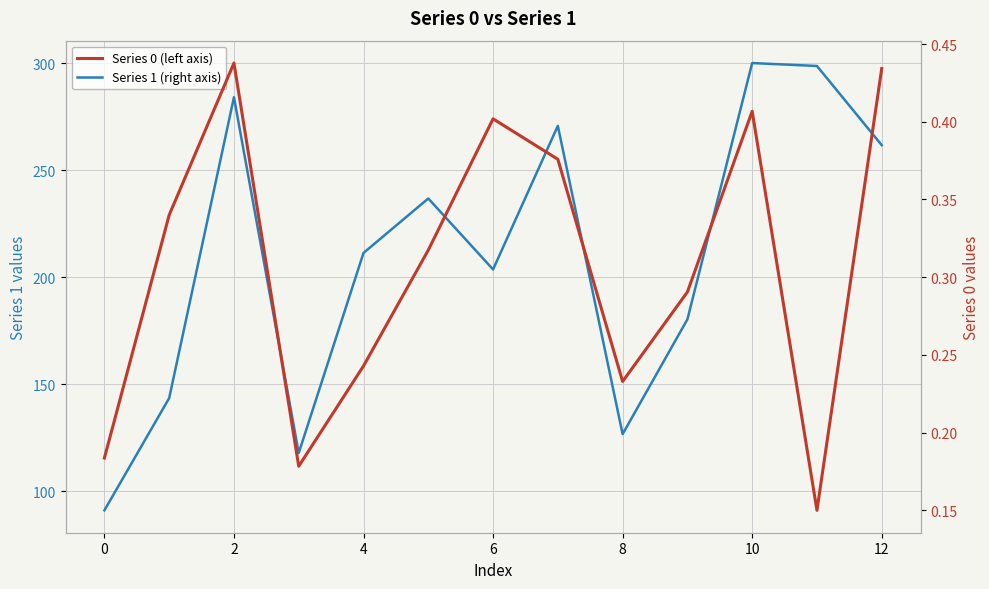

How many interior local valleys does the Series 1 (right axis) series have?

3